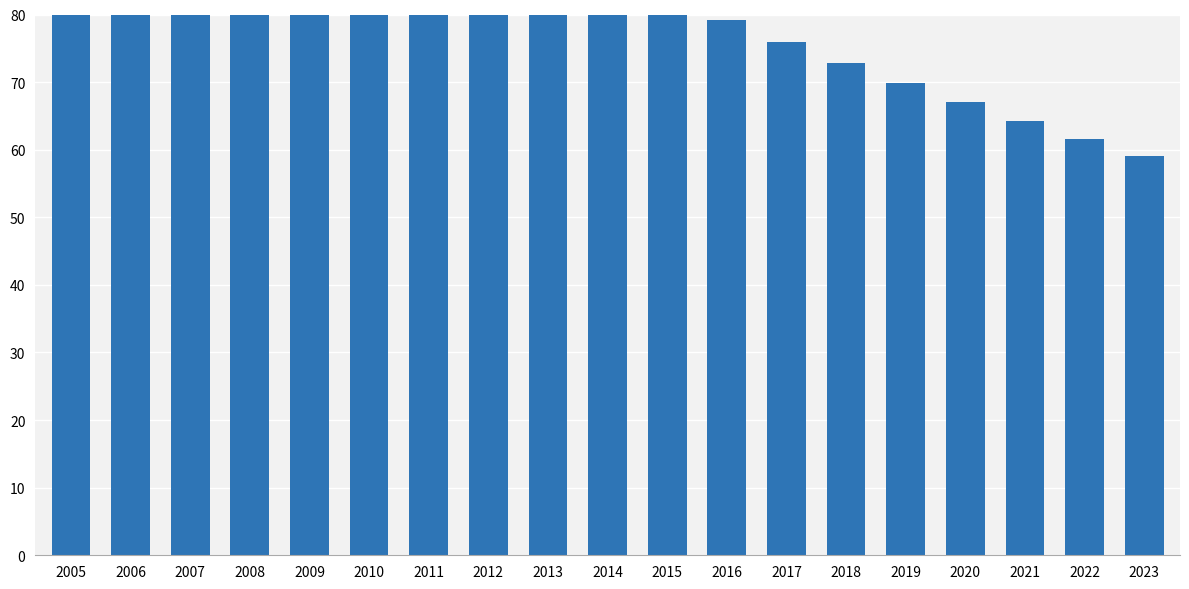

The value at 2011 is 141.0. True or false?

False